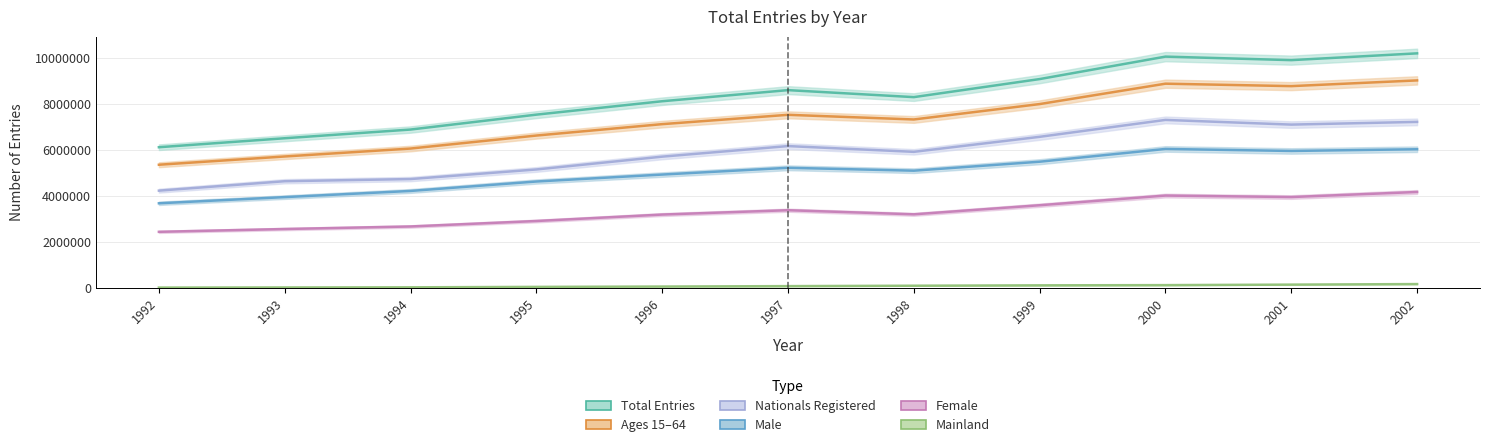

Which series has the largest total across all categories?

total_entries